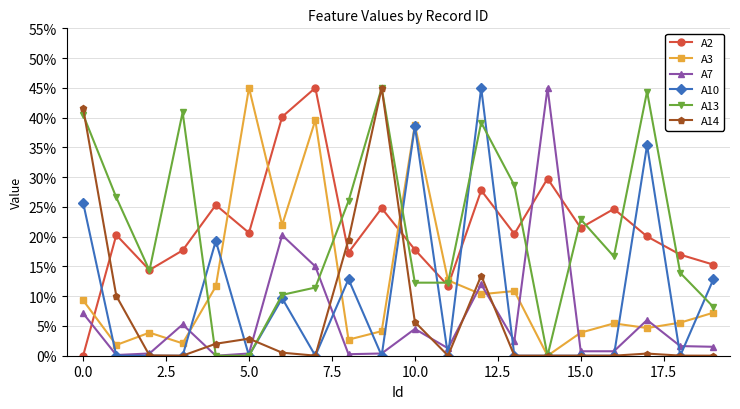

After their last crossing, which series has the higher values: A2 or A10?

A2